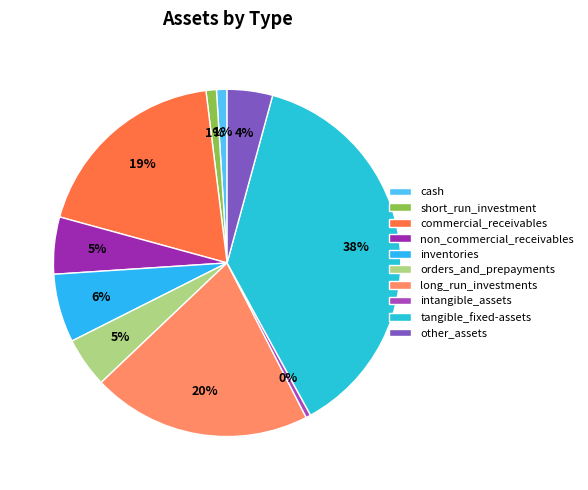

True or false: inventories accounts for 6% of the total.

True